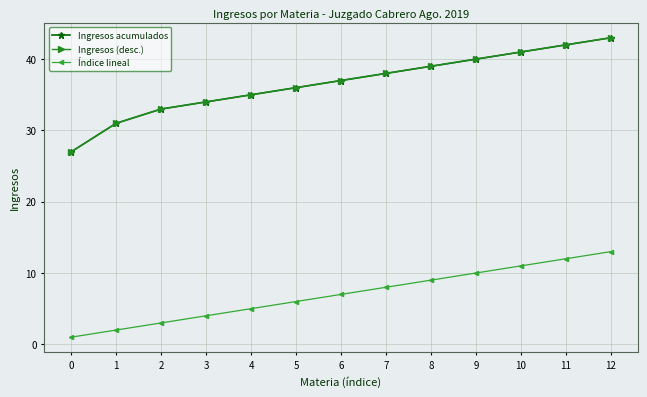

Between 3 and 2, which is larger?

3